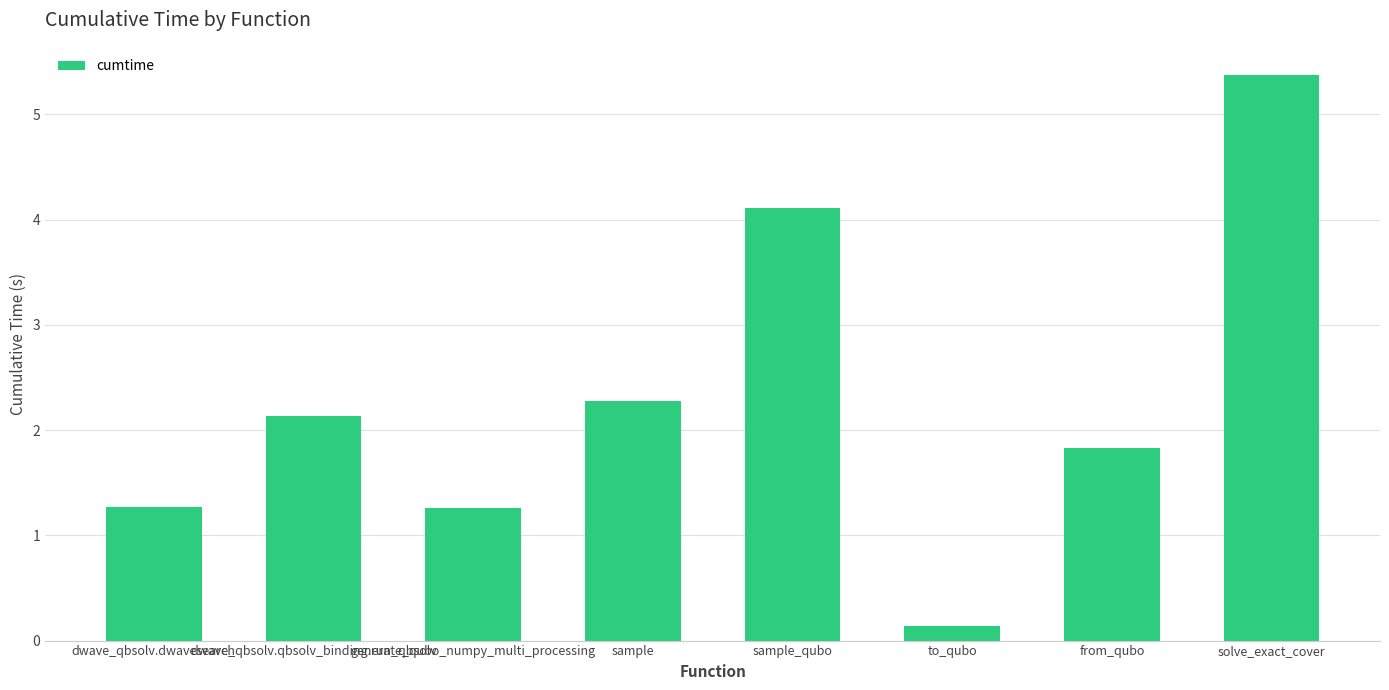

Does the chart contain any negative values?

No